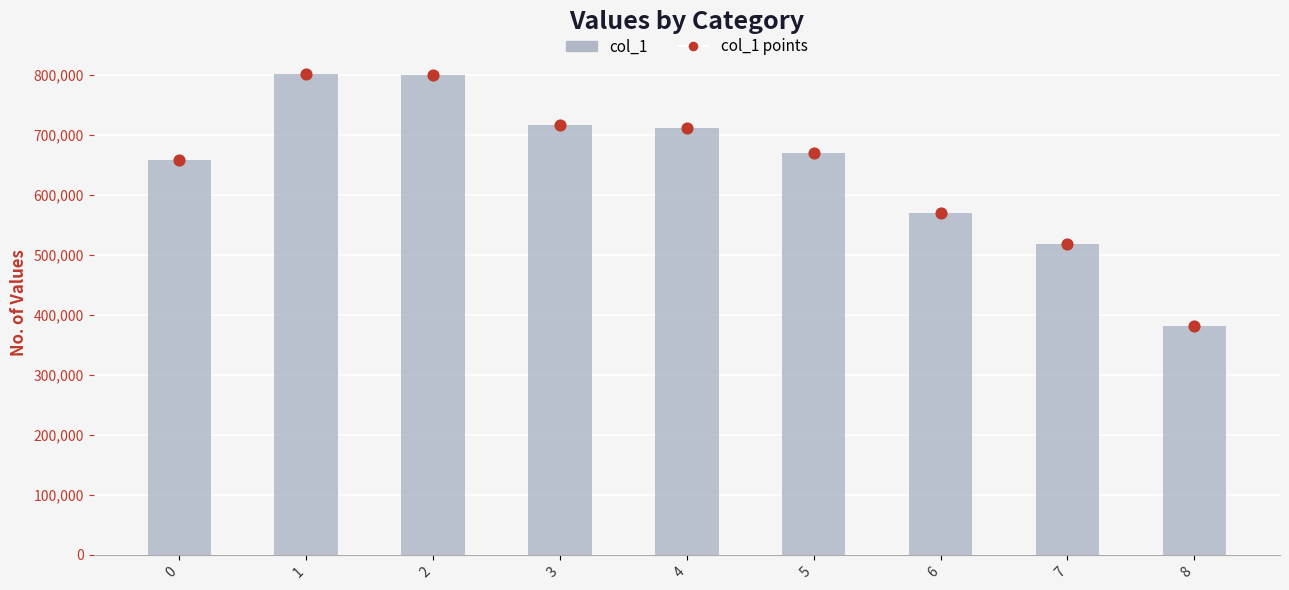

Which series has the largest Y range (max minus min)?

col_1